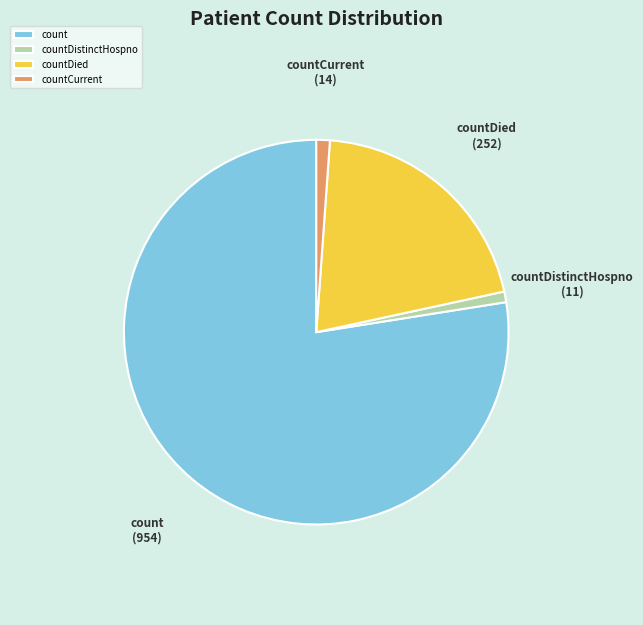

How many slices are in this pie chart?

4